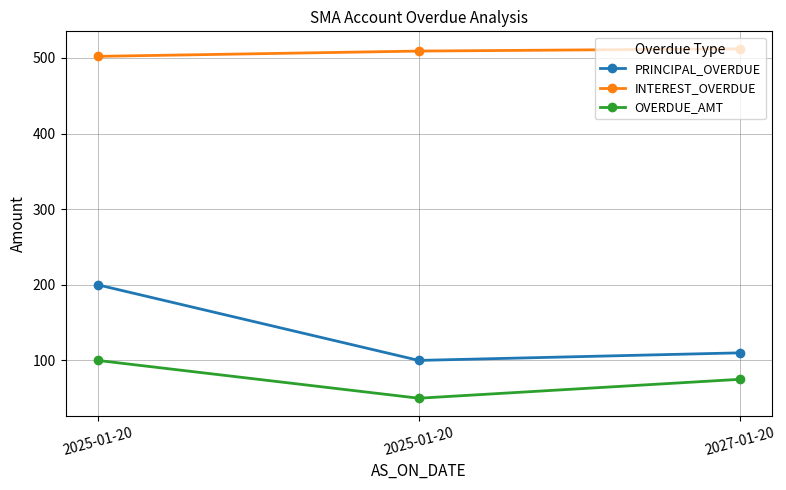

Is it true that INTEREST_OVERDUE equals 898 at 2027-01-20?

False